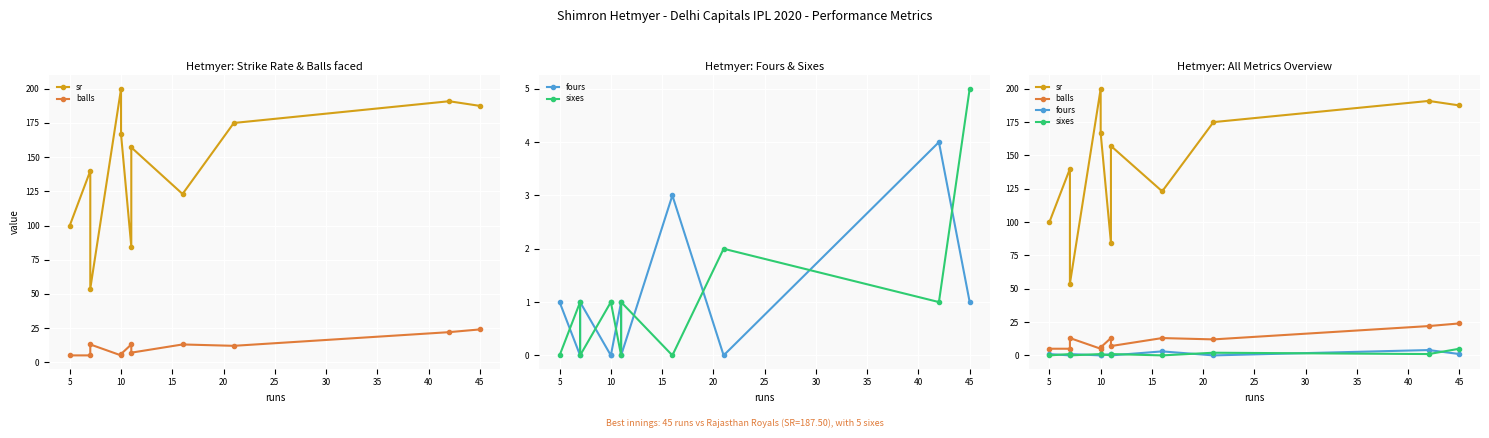

The balls series shows 13.0 at 25. True or false?

True